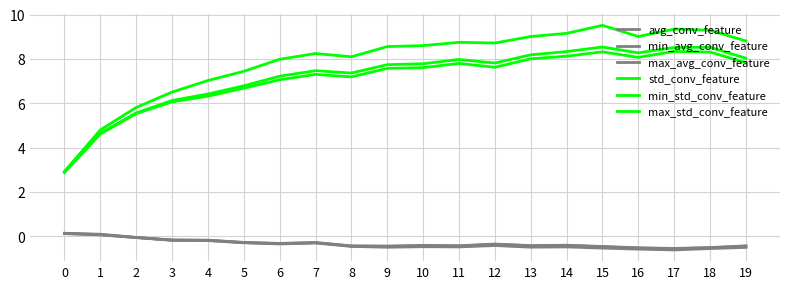

Reading left to right, list all the values displayed in this chart.

avg_conv_feature: 0.1	0.1	-0.1	-0.2	-0.2	-0.3	-0.3	-0.3	-0.4	-0.5	-0.4	-0.4	-0.4	-0.4	-0.4	-0.5	-0.5	-0.6	-0.5	-0.4
min_avg_conv_feature: 0.1	0.1	-0.1	-0.2	-0.2	-0.3	-0.3	-0.3	-0.5	-0.5	-0.5	-0.5	-0.4	-0.5	-0.5	-0.5	-0.6	-0.6	-0.6	-0.5
max_avg_conv_feature: 0.1	0.1	-0.0	-0.2	-0.2	-0.3	-0.3	-0.3	-0.4	-0.4	-0.4	-0.4	-0.3	-0.4	-0.4	-0.5	-0.5	-0.5	-0.5	-0.4
std_conv_feature: 2.9	4.6	5.6	6.1	6.4	6.8	7.2	7.5	7.4	7.7	7.8	8.0	7.8	8.2	8.3	8.5	8.3	8.5	8.5	8.0
min_std_conv_feature: 2.9	4.6	5.5	6.1	6.3	6.7	7.1	7.3	7.2	7.6	7.6	7.8	7.6	8.0	8.1	8.3	8.1	8.3	8.3	7.8
max_std_conv_feature: 2.9	4.8	5.8	6.5	7.0	7.4	8.0	8.2	8.1	8.6	8.6	8.7	8.7	9.0	9.2	9.5	9.0	9.3	9.3	8.8